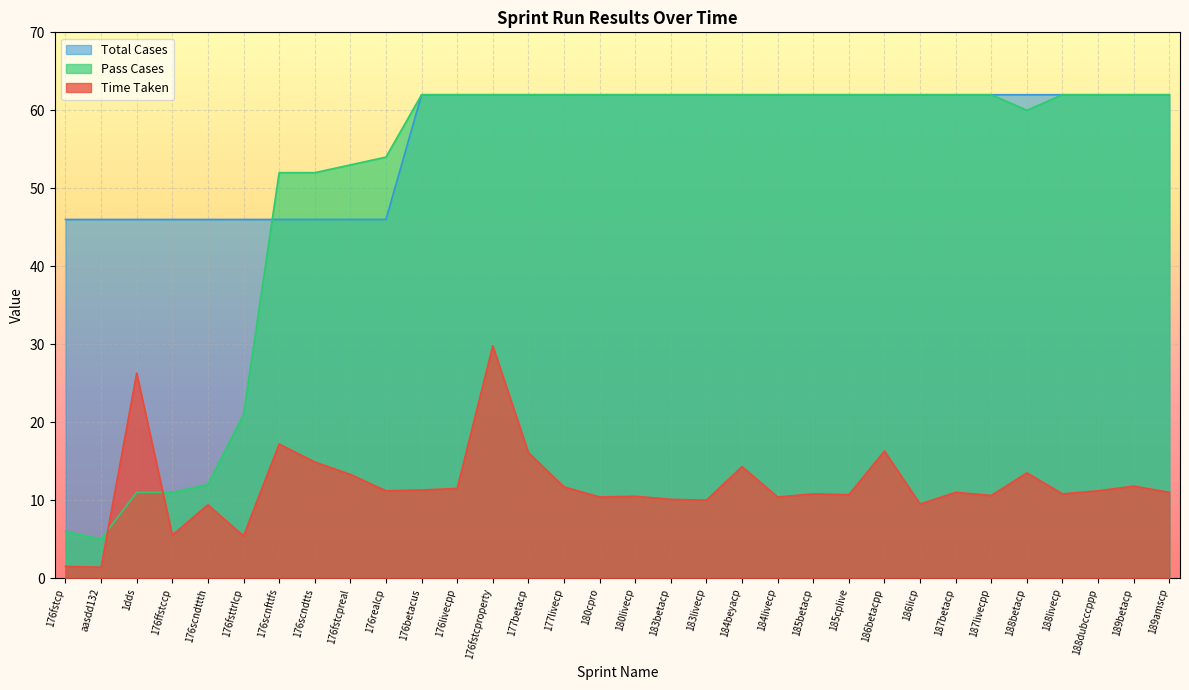

Is it true that Pass Cases equals 24.5 at 186betacpp?

False